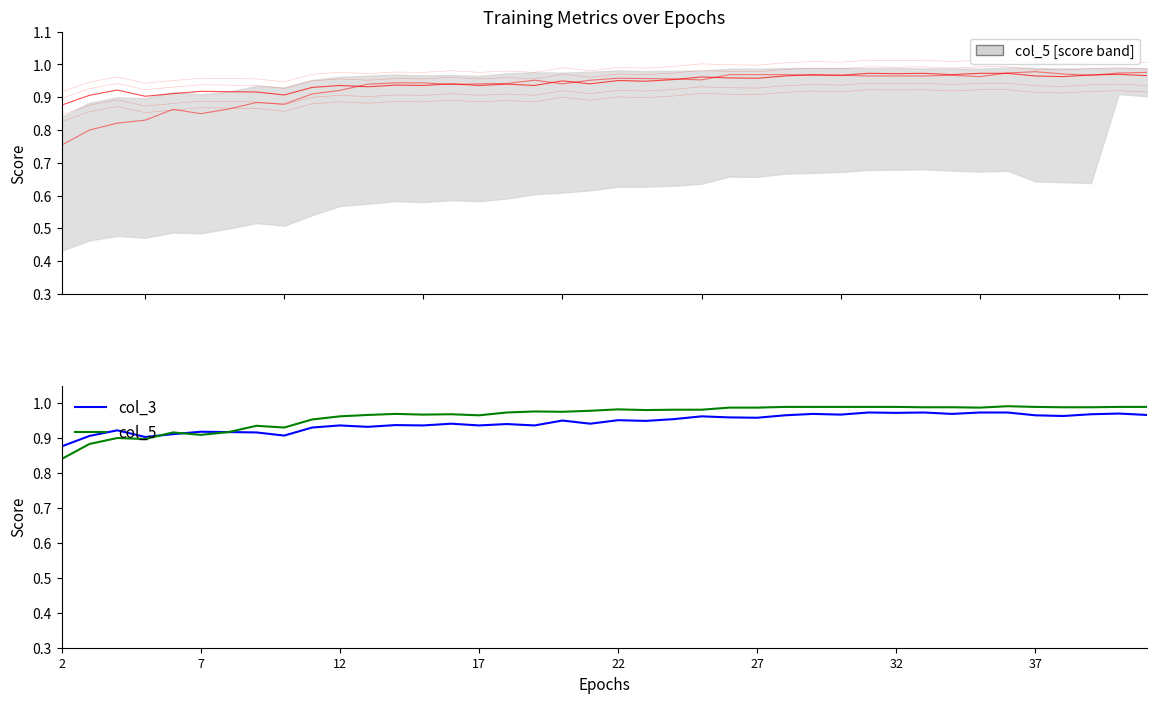

True or false: col_4 has more than 2 interior local peaks.

True